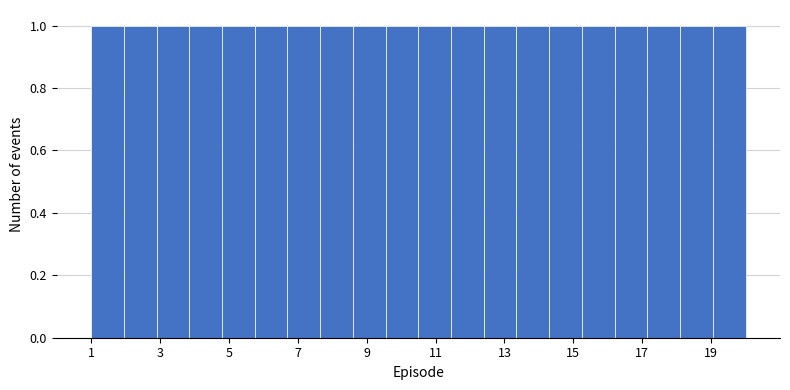

Reading left to right, transcribe this chart: for each bar, give the range it covers on the x-axis and its height. Neither the bar edges nor the heights are printed on the chart, so give them approximately, as read against the axes.

1.00 to 1.95: 1
1.95 to 2.90: 1
2.90 to 3.85: 1
3.85 to 4.80: 1
4.80 to 5.75: 1
5.75 to 6.70: 1
6.70 to 7.65: 1
7.65 to 8.60: 1
8.60 to 9.55: 1
9.55 to 10.50: 1
10.50 to 11.45: 1
11.45 to 12.40: 1
12.40 to 13.35: 1
13.35 to 14.30: 1
14.30 to 15.25: 1
15.25 to 16.20: 1
16.20 to 17.15: 1
17.15 to 18.10: 1
18.10 to 19.05: 1
19.05 to 20.00: 1